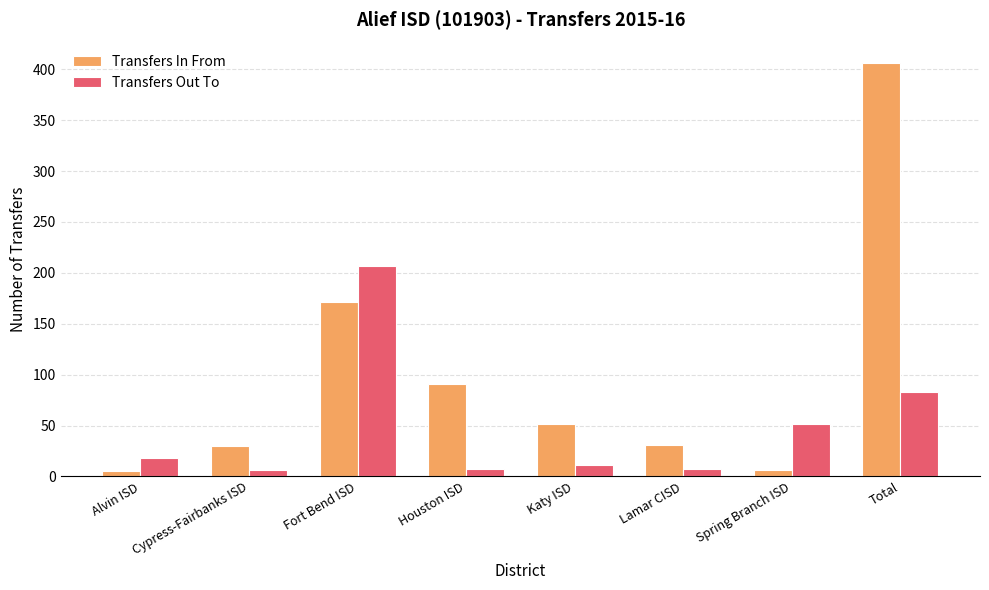

Is it true that Transfers In From equals 6 at Spring Branch ISD?

True